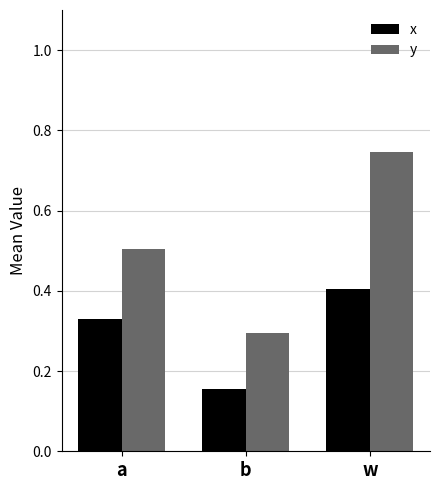

Is the value of y at b greater than the value of x at a?

No